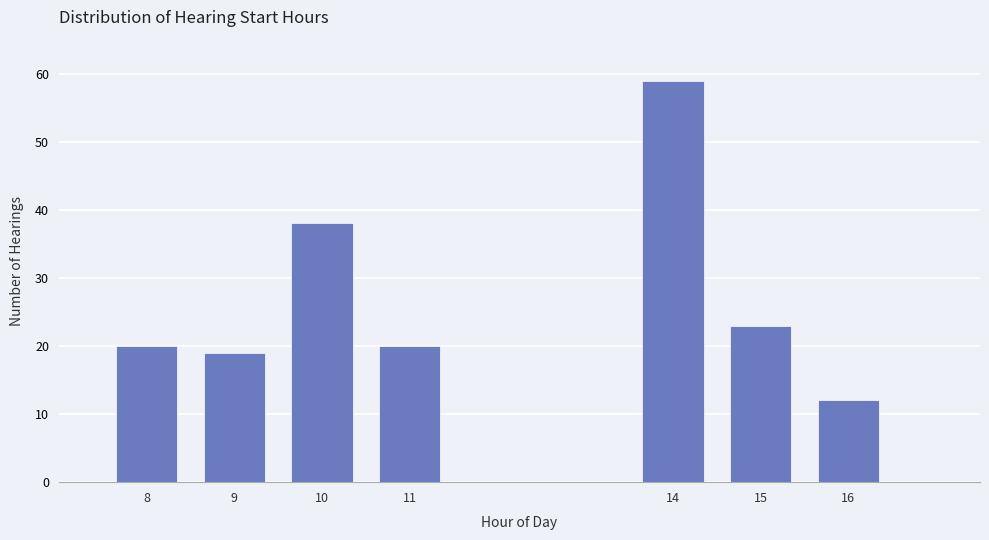

Reading right to left, what are all the values shown in this chart?

12	23	59	20	38	19	20